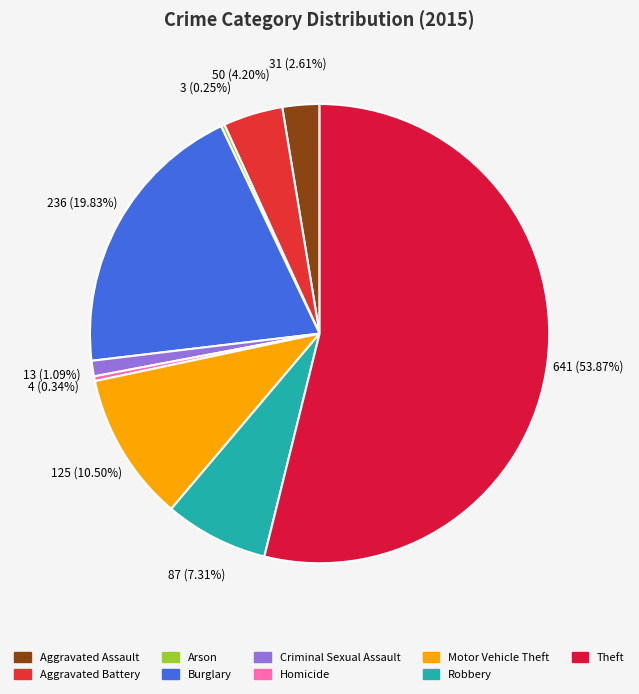

Which category has the smallest portion of the pie?

Arson